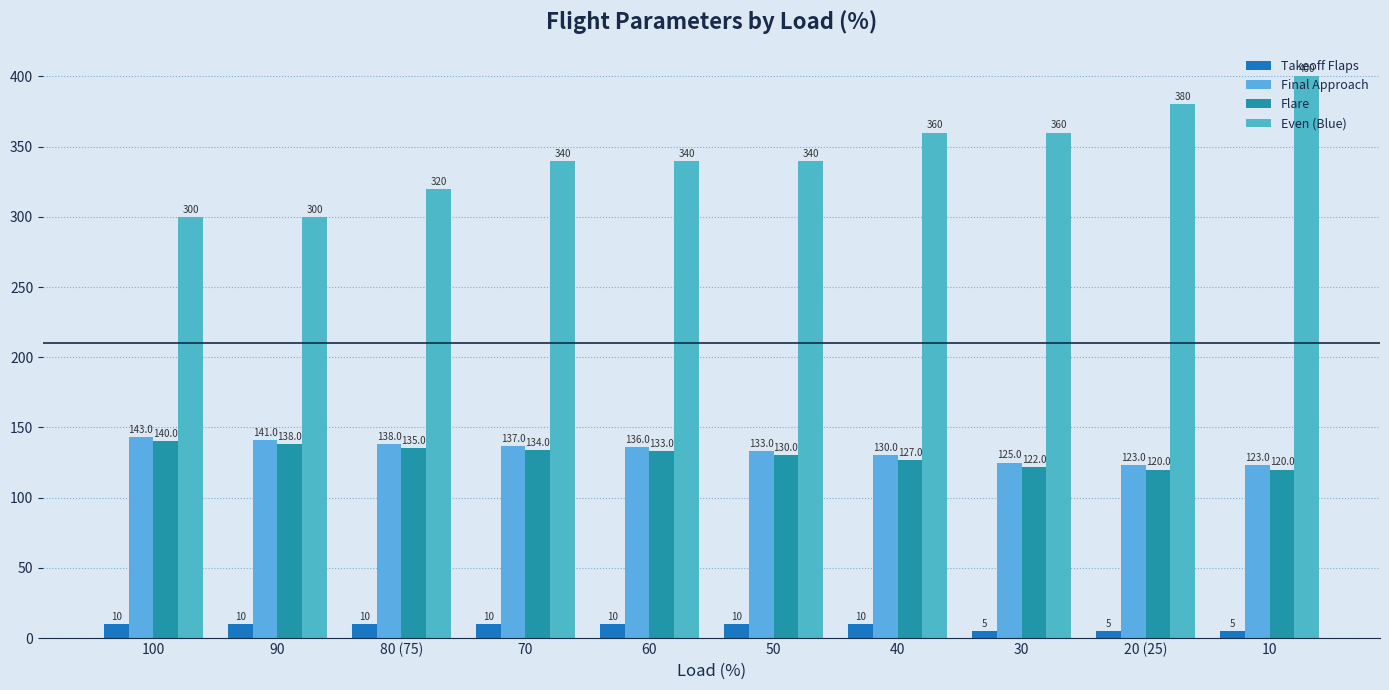

What is the greatest value displayed?

400